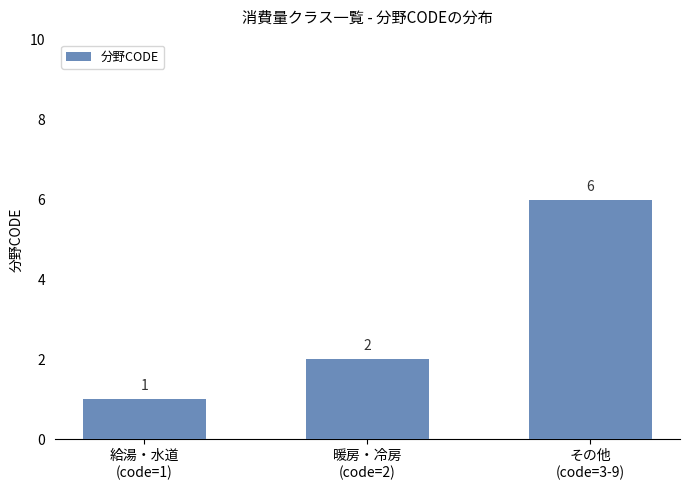

Does the chart contain any negative values?

No